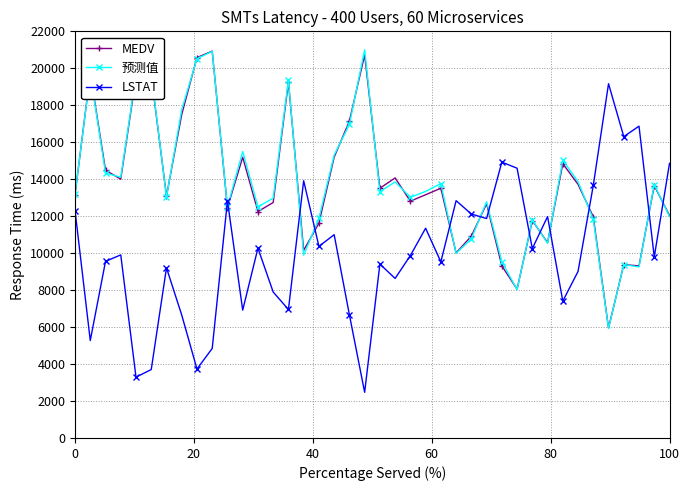

At how many categories does at least one series exceed 18506?

8